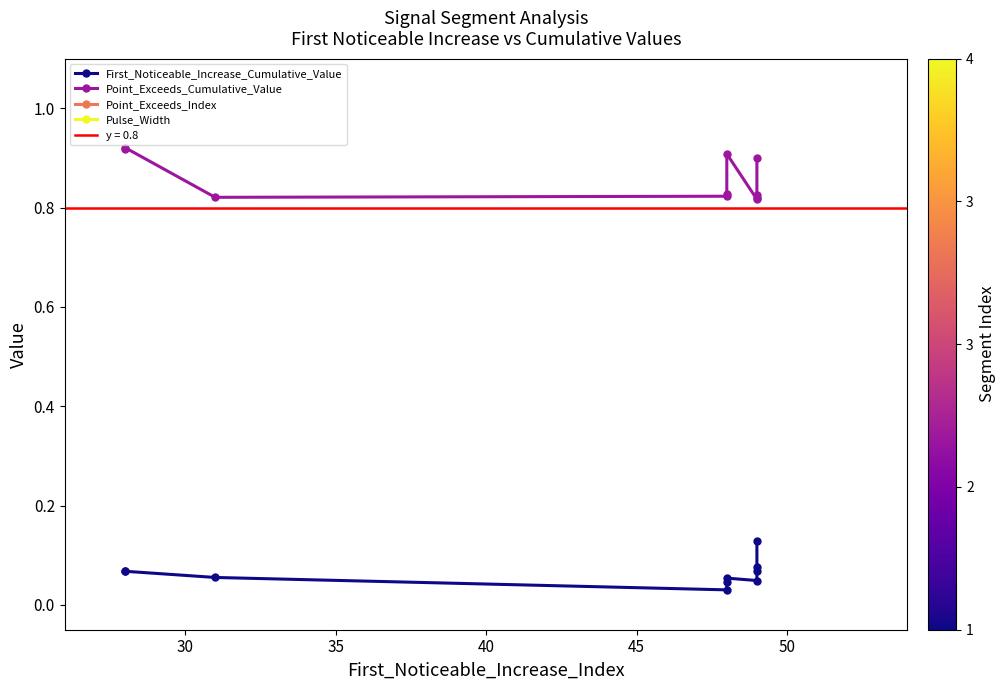

Between 30 and 45, which is larger?

30